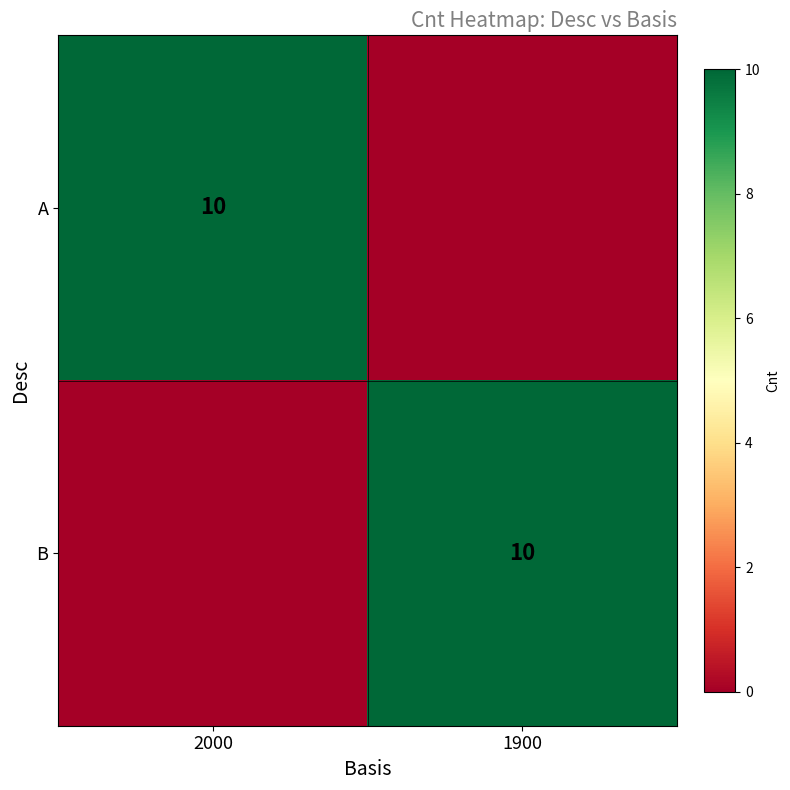

At which category is the sum across all series the highest?

2000